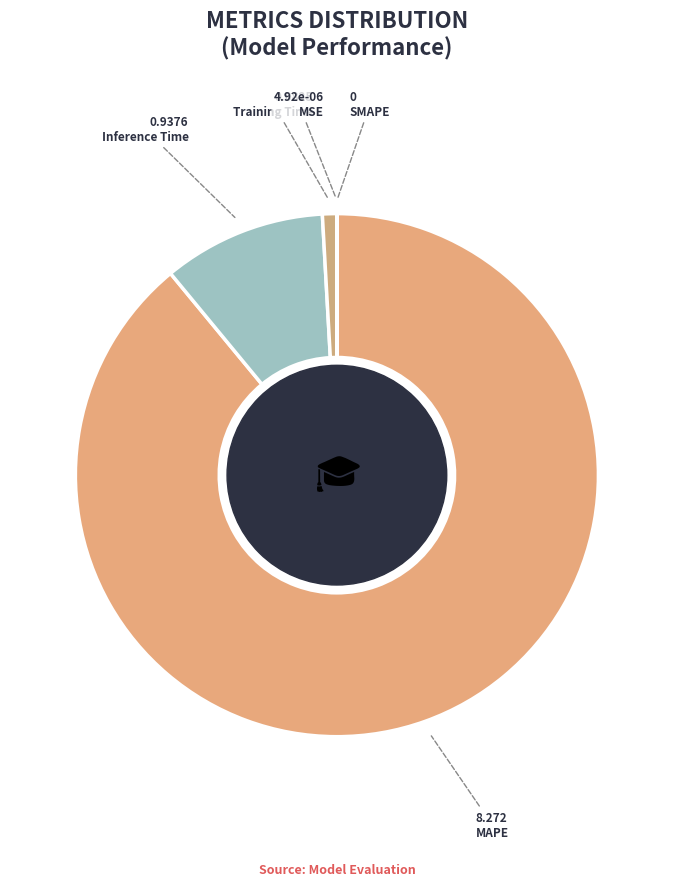

Is the sum of Training Time and MSE greater than half?

No